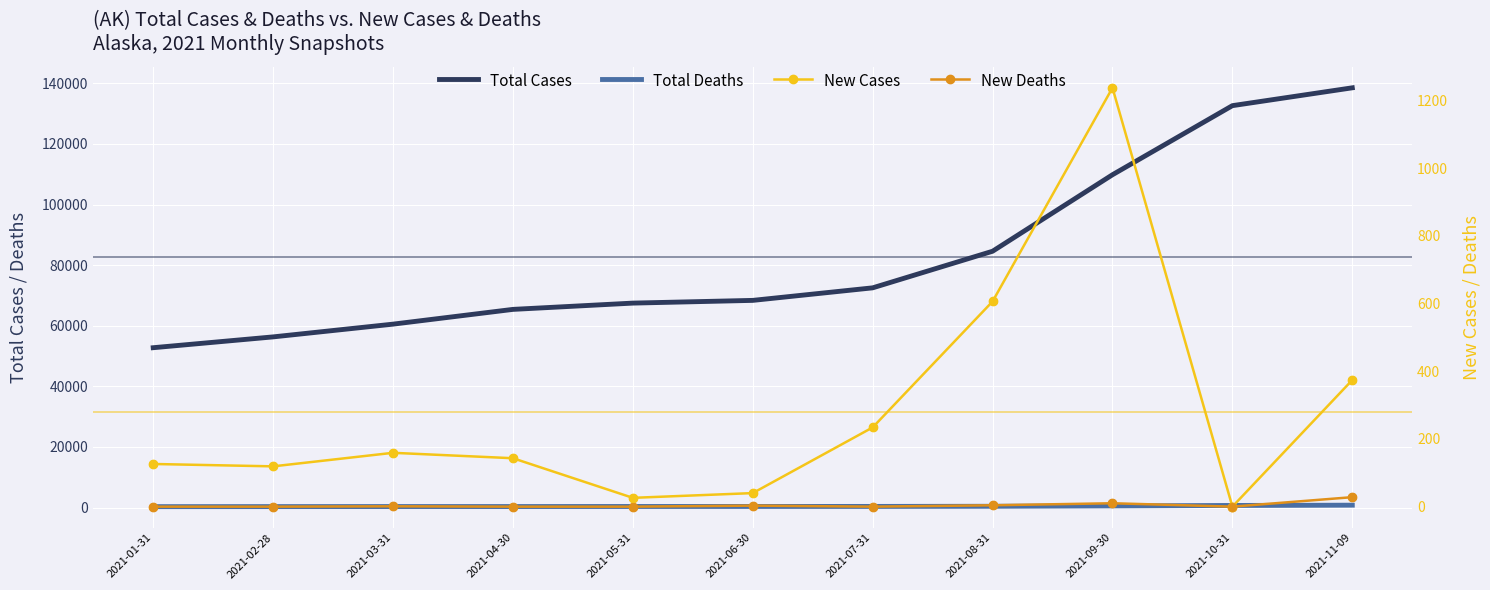

What are all the series names shown in the legend?

Total Cases, Total Deaths, New Cases, New Deaths